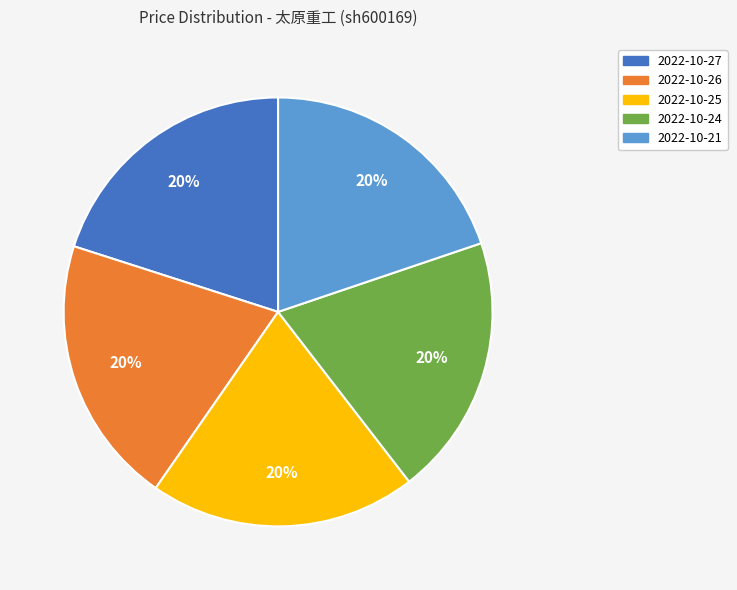

Approximately how many times larger is the value at 2022-10-25 compared to 2022-10-27?

1.0